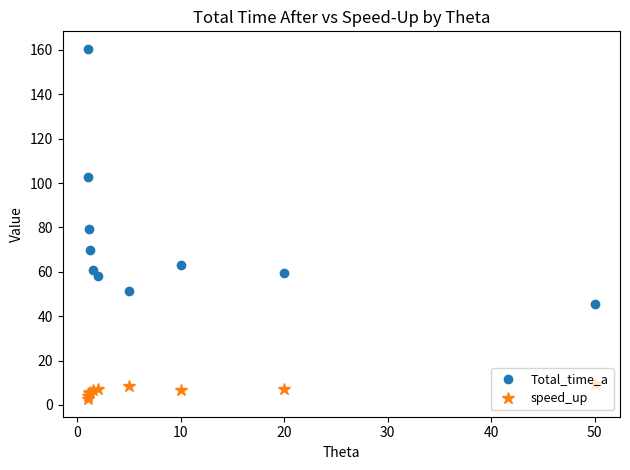

What is the value of the Total_time_a point at the 6th from the left?

58.2